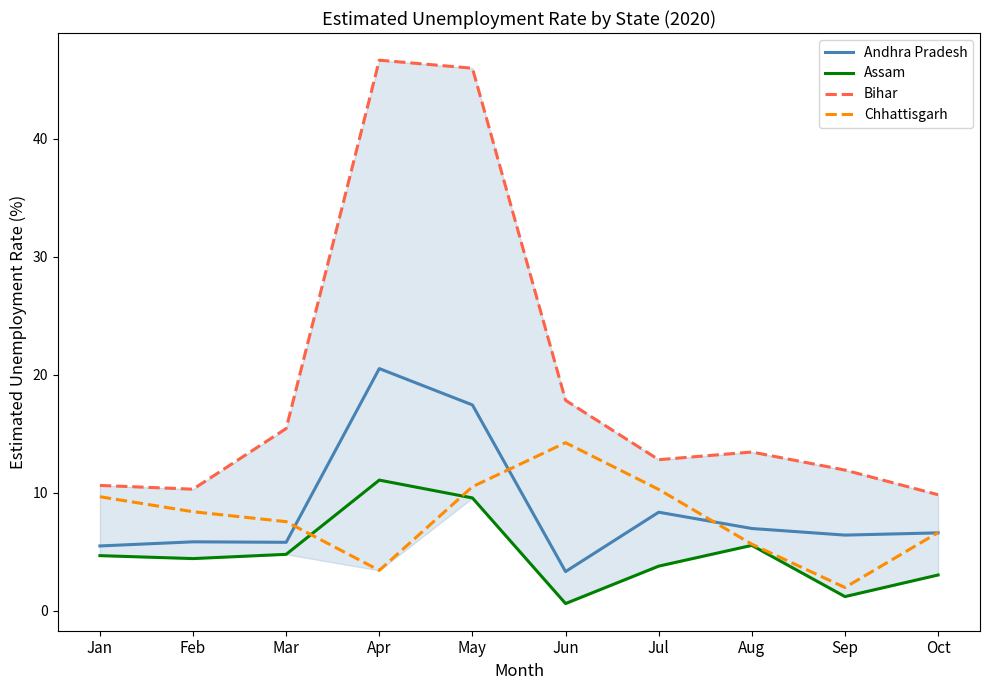

Reading right to left, what are all the values shown in this chart?

Andhra Pradesh: Oct=6.6	Sep=6.4	Aug=7.0	Jul=8.3	Jun=3.3	May=17.4	Apr=20.5	Mar=5.8	Feb=5.8	Jan=5.5
Assam: Oct=3.0	Sep=1.2	Aug=5.5	Jul=3.8	Jun=0.6	May=9.6	Apr=11.1	Mar=4.8	Feb=4.4	Jan=4.7
Bihar: Oct=9.8	Sep=11.9	Aug=13.4	Jul=12.8	Jun=17.8	May=46.0	Apr=46.6	Mar=15.4	Feb=10.3	Jan=10.6
Chhattisgarh: Oct=6.6	Sep=2.0	Aug=5.6	Jul=10.3	Jun=14.2	May=10.5	Apr=3.4	Mar=7.5	Feb=8.4	Jan=9.7